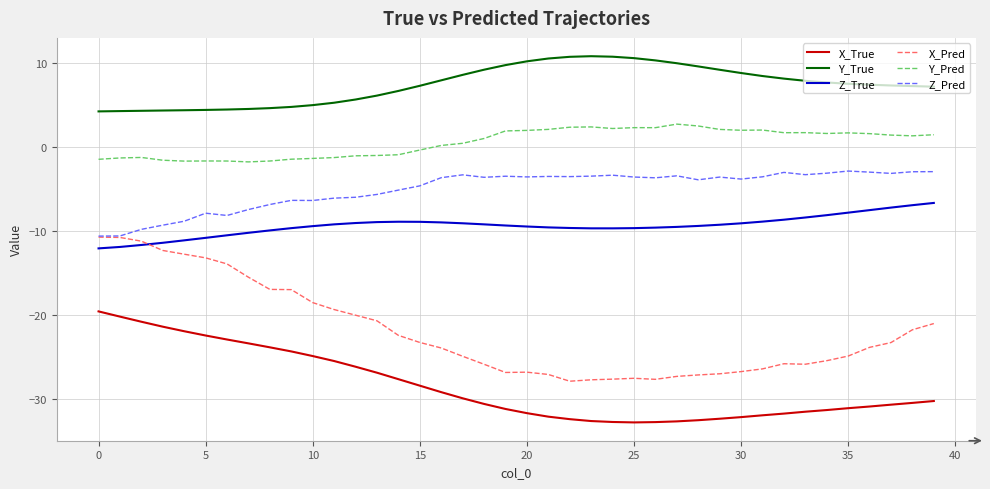

True or false: Y_True and X_Pred intersect in this chart.

False